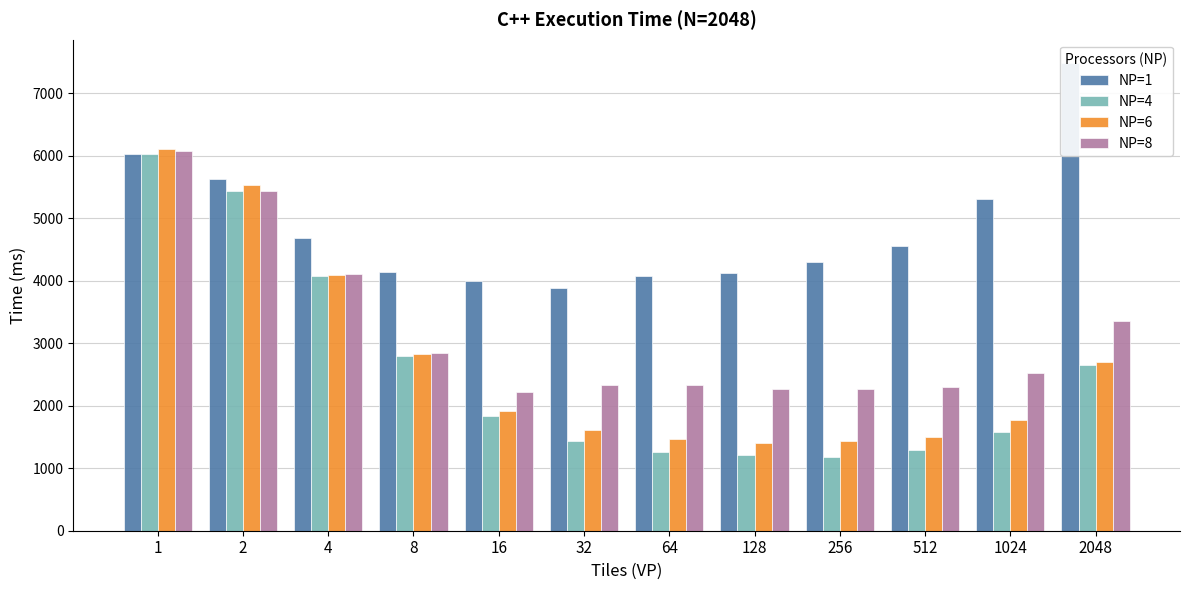

What is the value of the NP=1 bar at the 2nd from the left?

5628.8